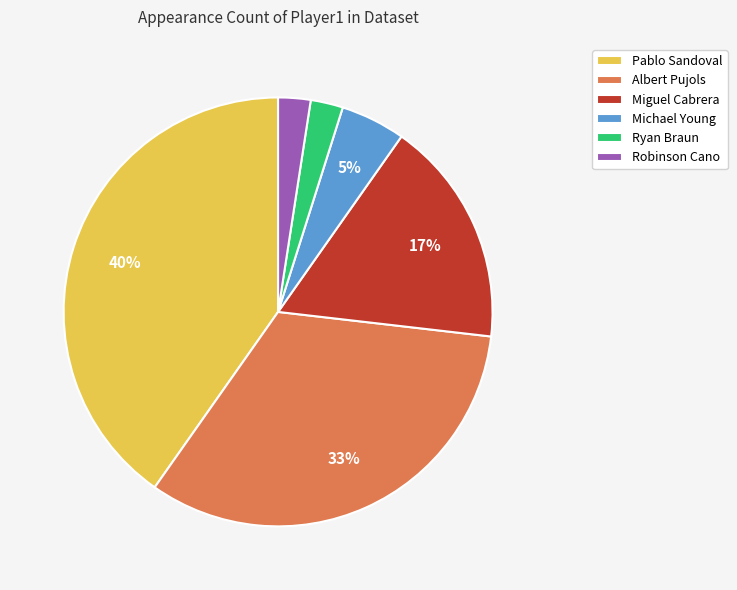

To the nearest percent, what is the difference between the Michael Young and Albert Pujols slice percentages?

28%